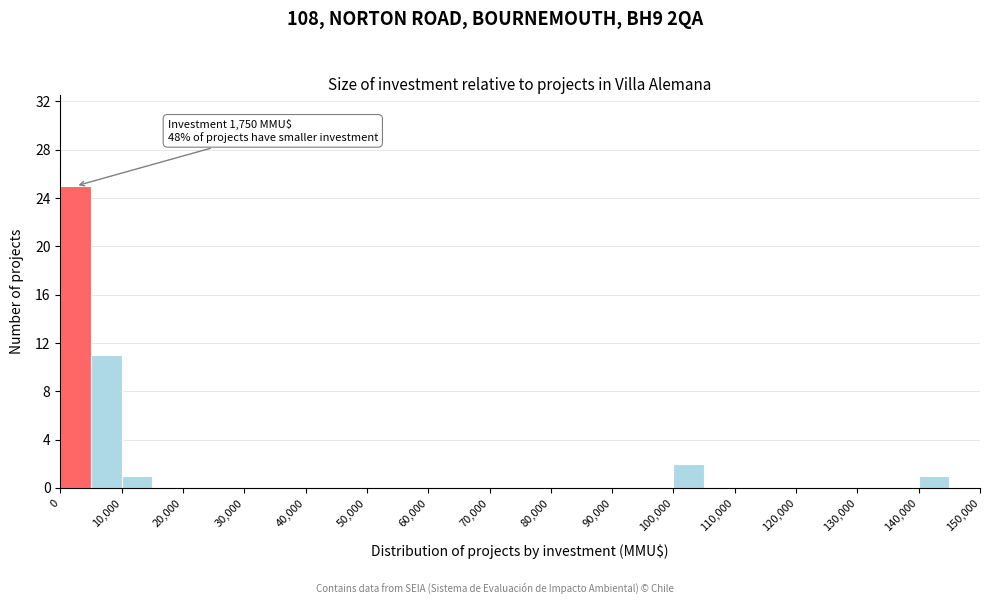

Over which range of the x-axis is the bar tallest?

0 to 5000